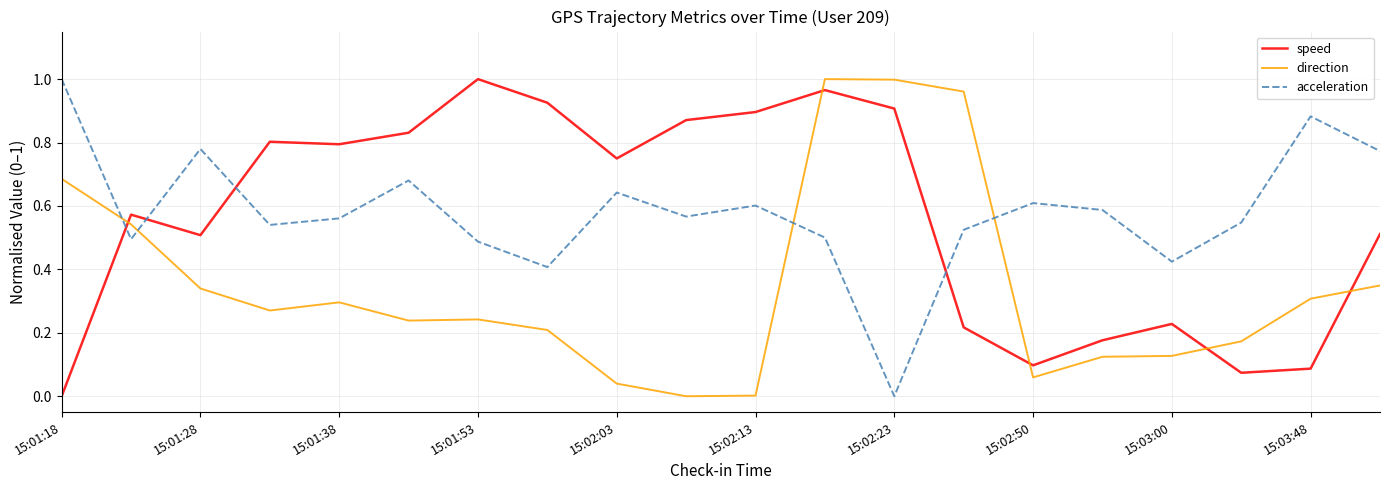

True or false: acceleration and direction cross at least once.

True